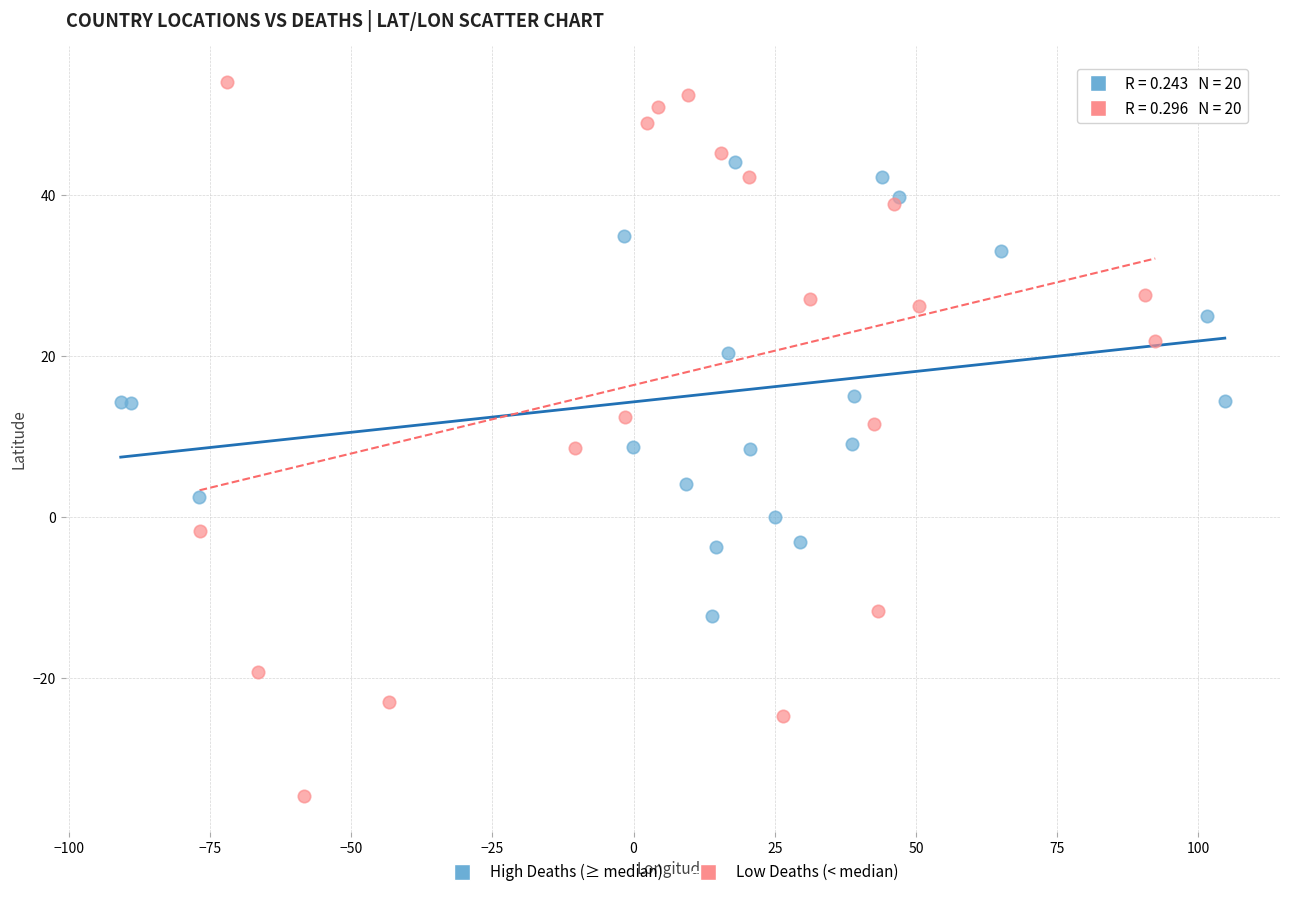

Which series has the widest spread of Y values?

Low Deaths (< median)